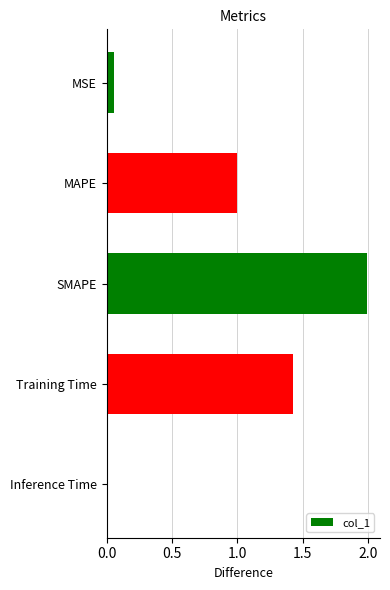

The value at Training Time is 2.0. True or false?

False